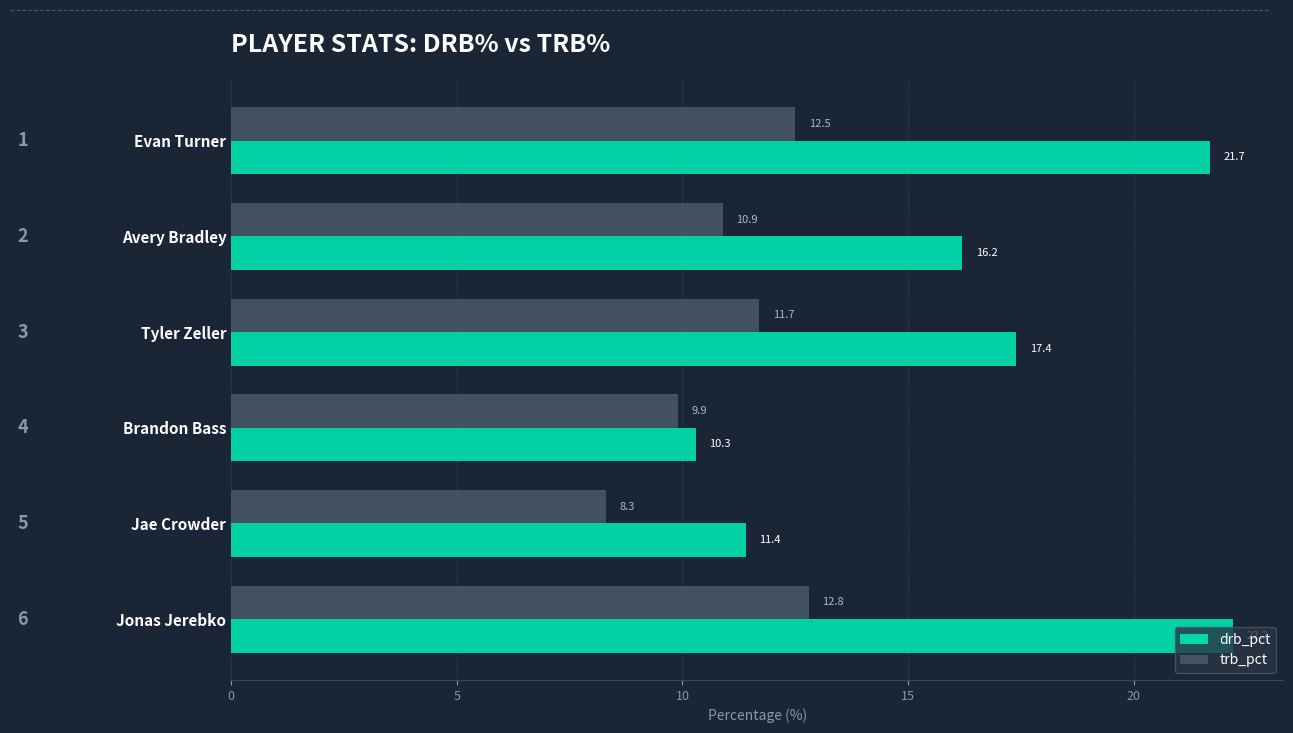

What is the difference between the maximum and minimum values in the drb_pct series?

11.9